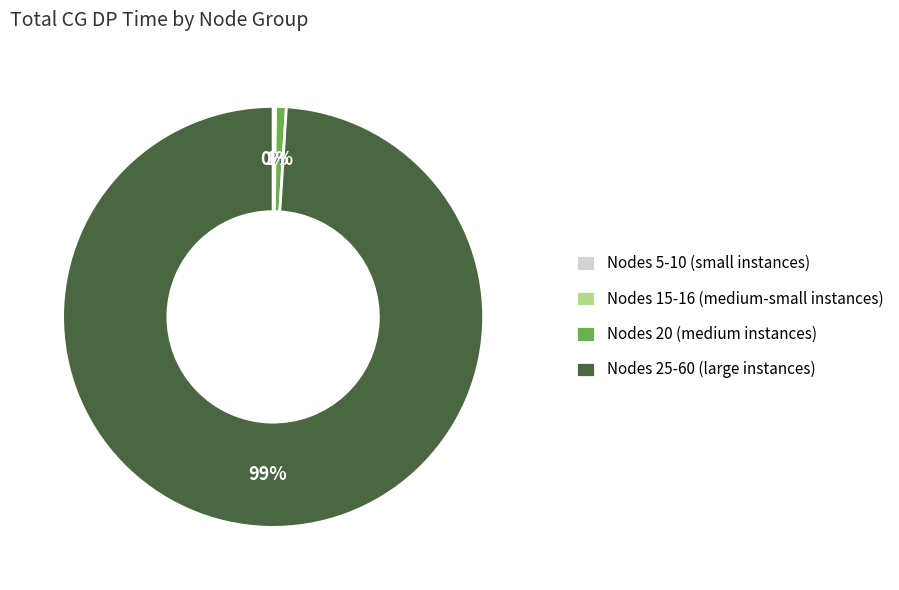

Does any single category account for the majority?

Yes